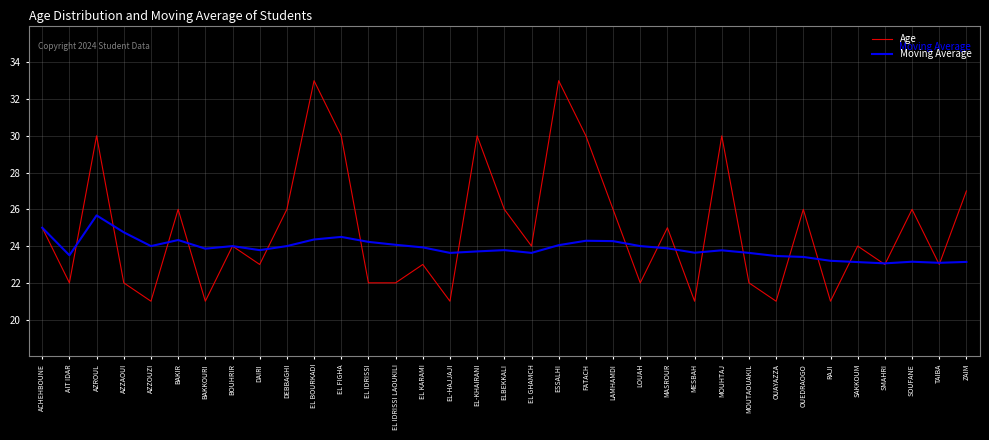

True or false: Age has more than 2 points higher than both neighbors.

True